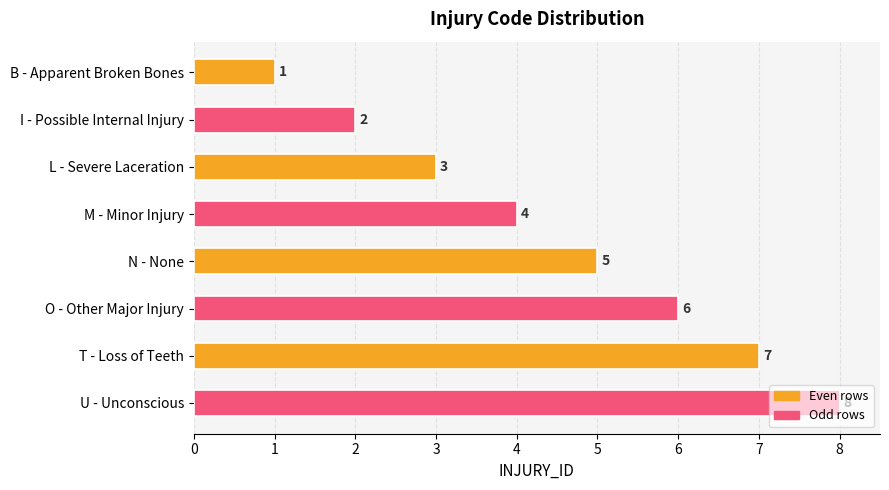

Where is the data nearest to the value 4?

M - Minor Injury